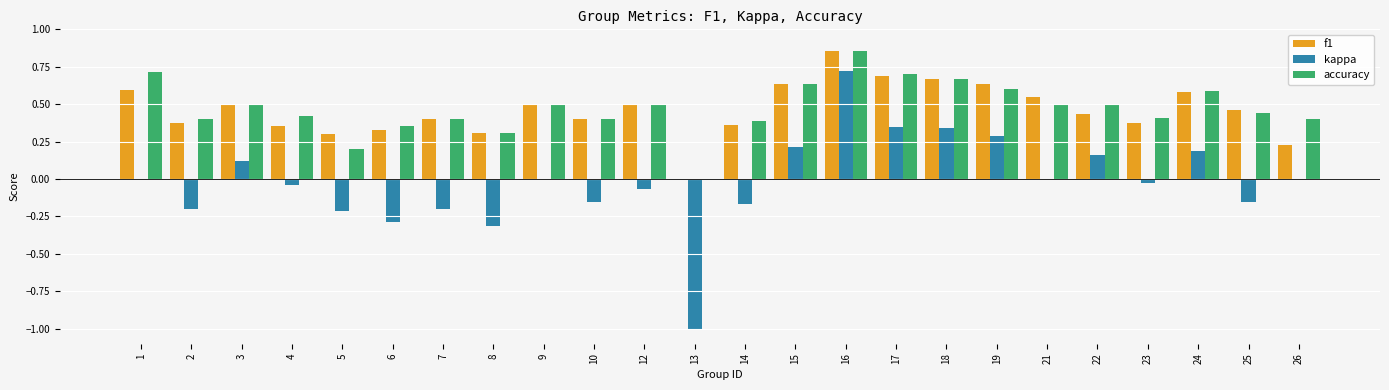

Between 12 and 26, which series saw the biggest shift?

f1